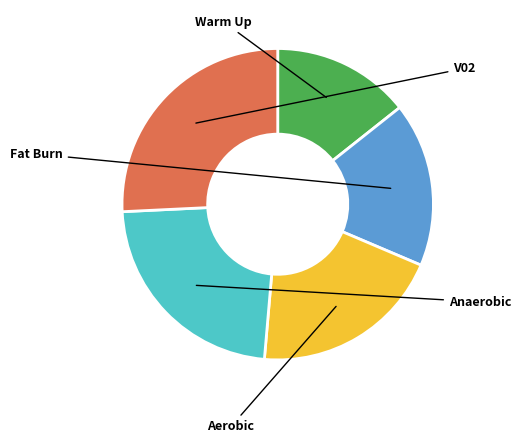

To the nearest percent, what percentage of the pie is Fat Burn?

17%